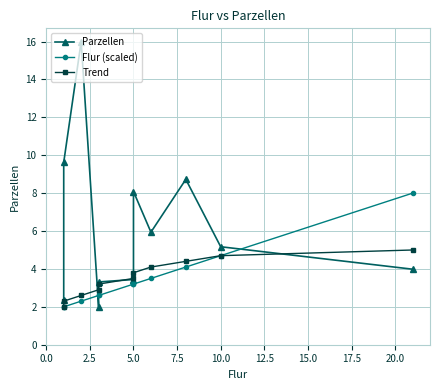

What is the total value across all series at 20.0?

17.2